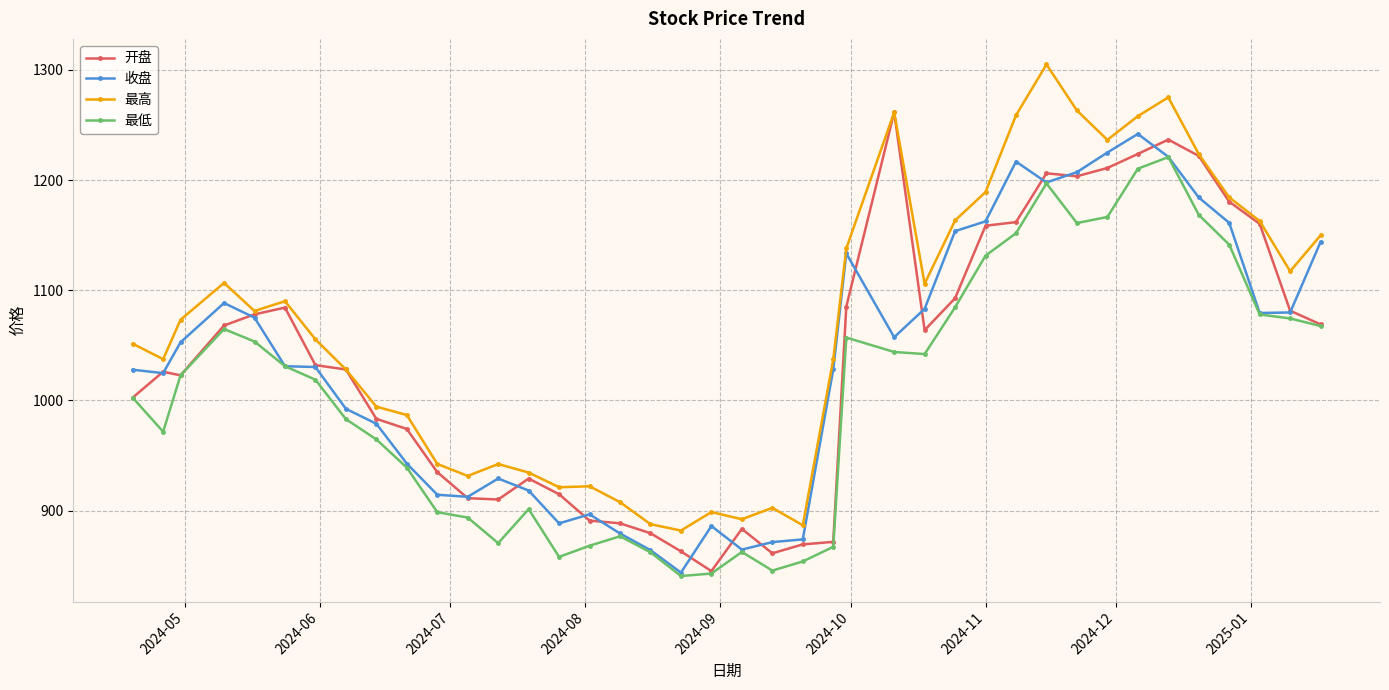

True or false: 收盘 has more than 2 interior local peaks.

True